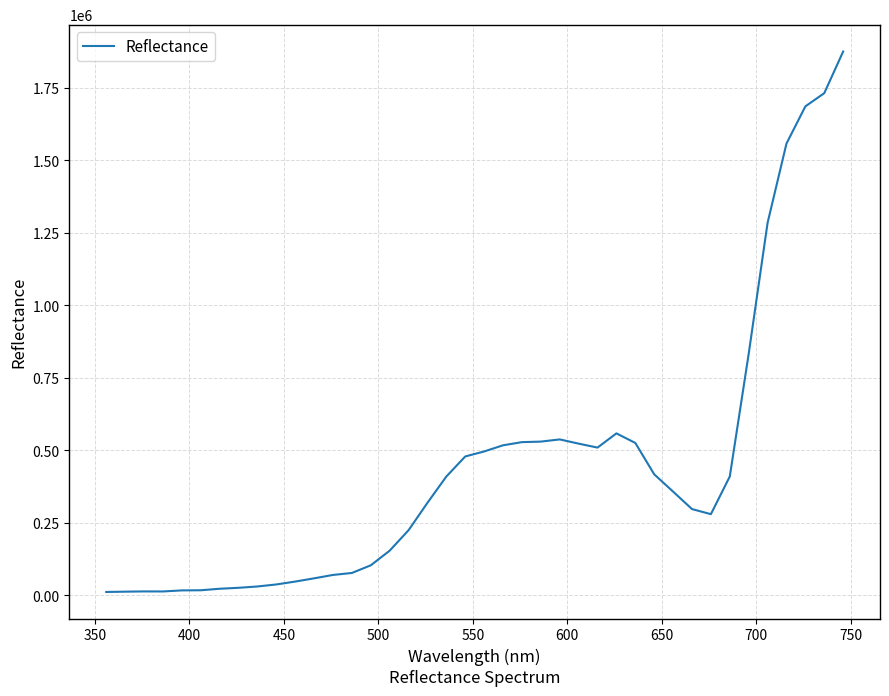

What is the greatest value displayed?

1875397.7